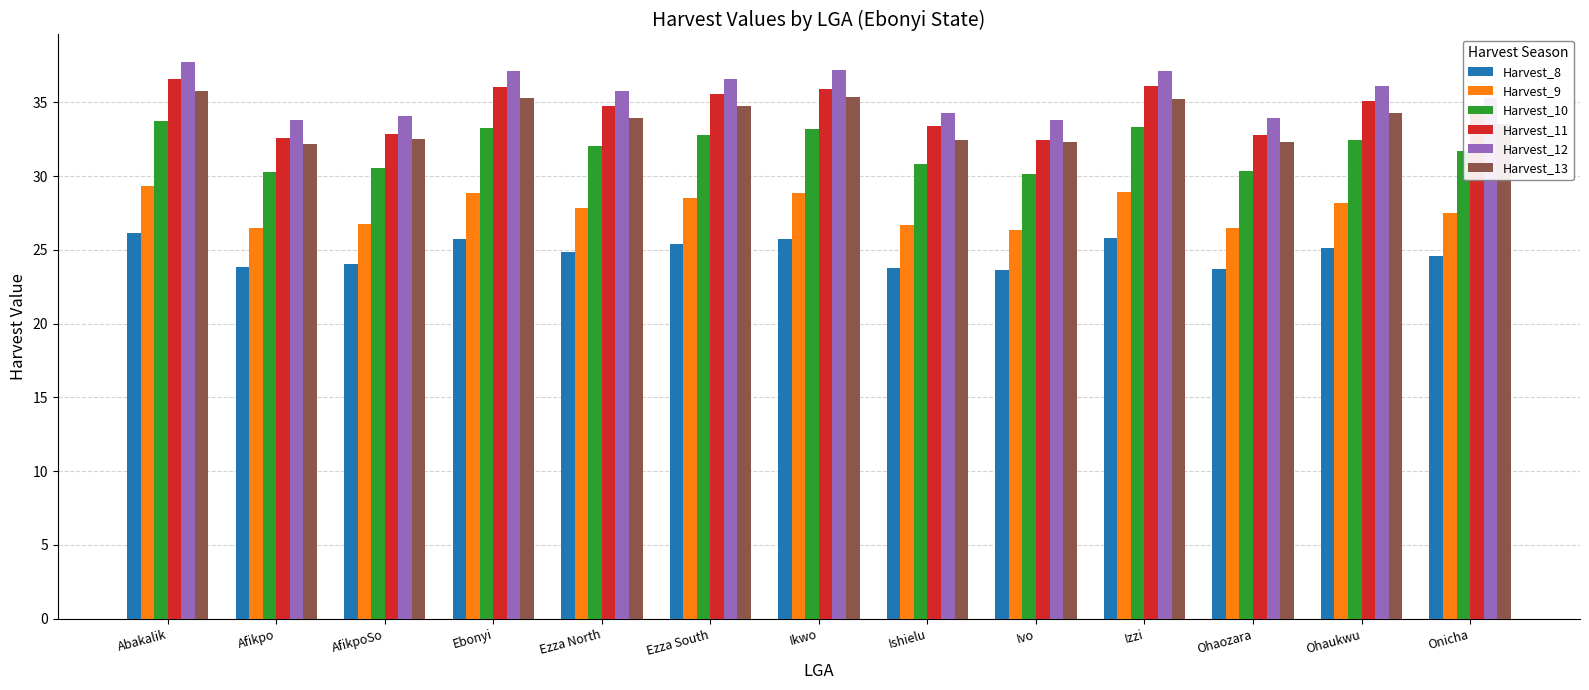

The value of Harvest_8 at Onicha is 24.6. True or false?

True